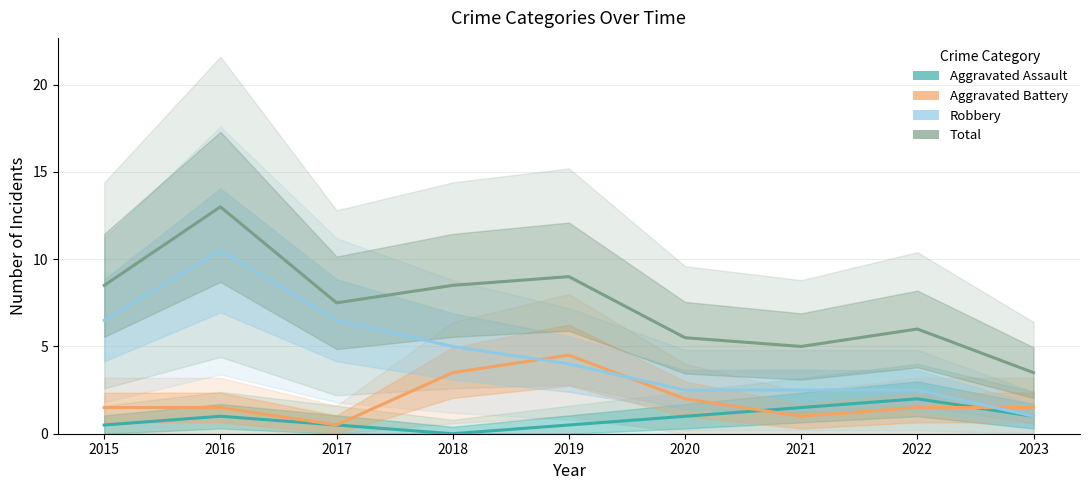

How many lines are shown in the chart?

4